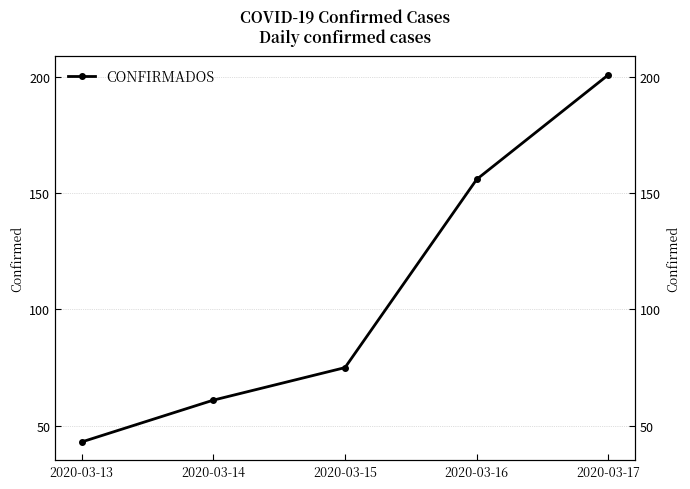

What is the value of the 5th point from the left?

201